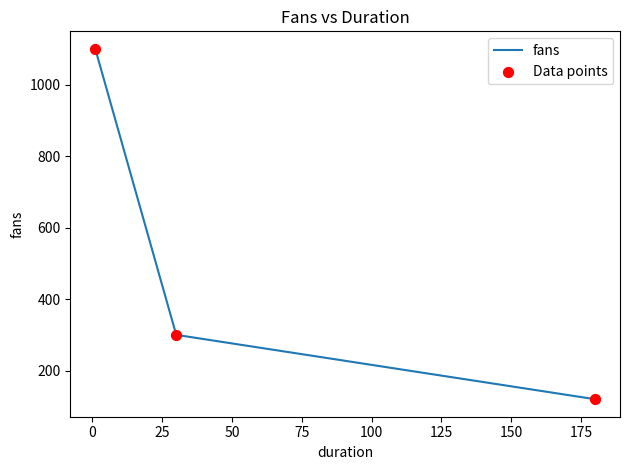

What is the sum of all values?

1520